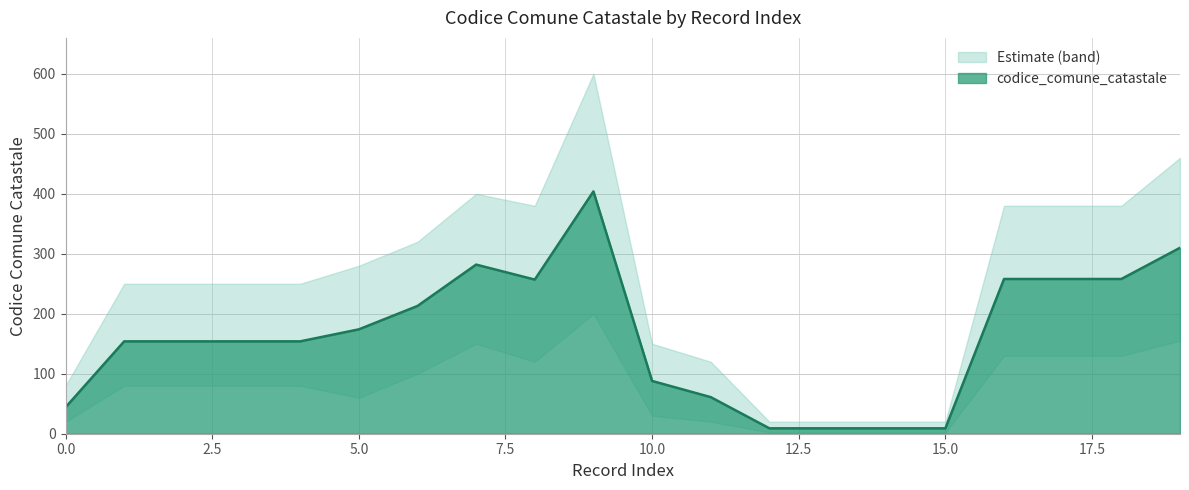

Which series has the largest range (max minus min)?

upper_bound